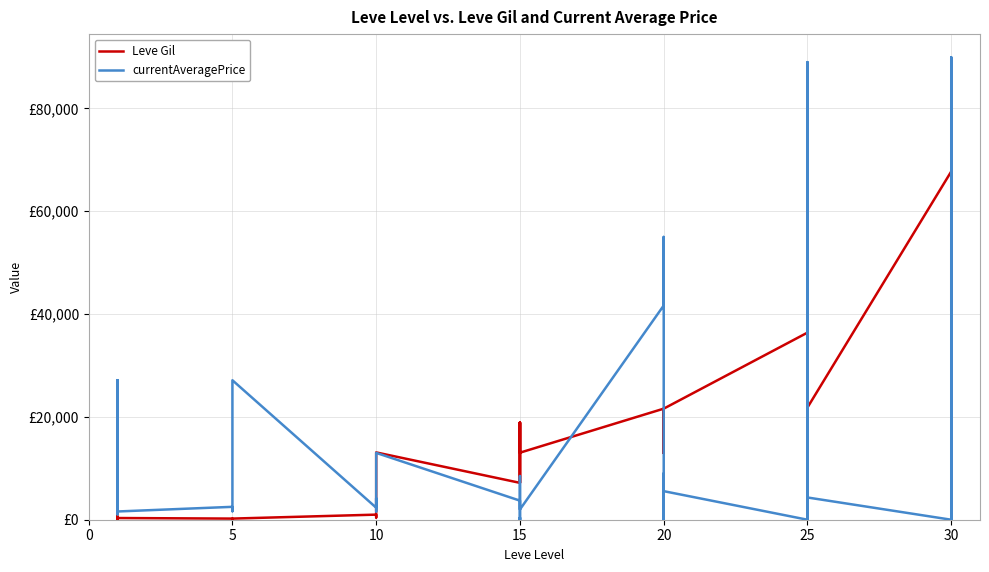

Reading left to right, list all the values displayed in this chart.

Leve Gil: 160.0	114.0	115.0	690.0	690.0	330.0	220.0	110.0	220.0	220.0	220.0	220.0	990.0	430.0	990.0	990.0	990.0	13090.0	7170.0	18910.0	7170.0	13040.0	18910.0	13040.0	21600.0	12960.0	21600.0	21600.0	12960.0	21600.0	36390.0	30820.0	21830.0	47200.0	47200.0	21830.0	67730.0	52220.0	40640.0	52220.0
currentAveragePrice: 27128.0	1051.4	5372.8	1750.0	27119.0	1602.0	2507.0	1648.0	2417.0	2481.0	2392.0	27127.0	2342.0	1605.0	1684.0	4166.3	2419.0	13000.0	3709.6	0.0	413.6	0.0	8499.5	1999.0	41666.3	54999.5	0.0	0.0	9000.0	5555.0	0.0	25165.7	0.0	88999.2	1617.0	4324.8	0.0	17898.0	89947.5	0.0